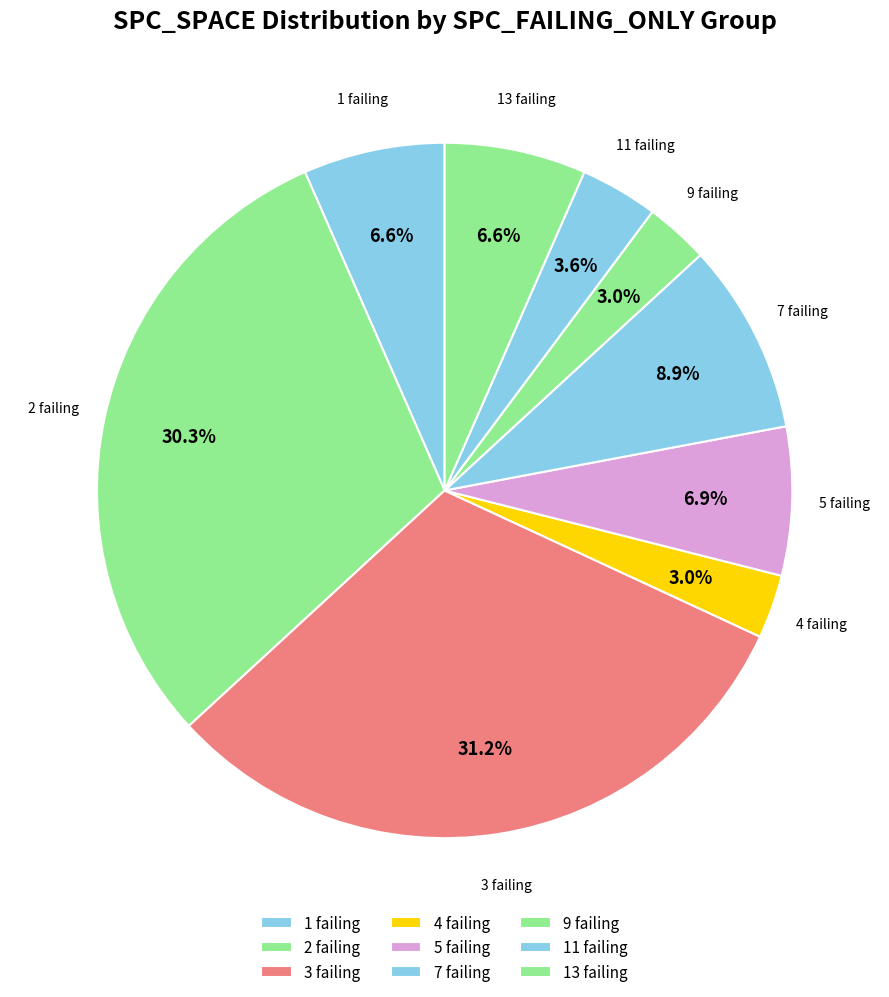

How many segments does this pie chart have?

9